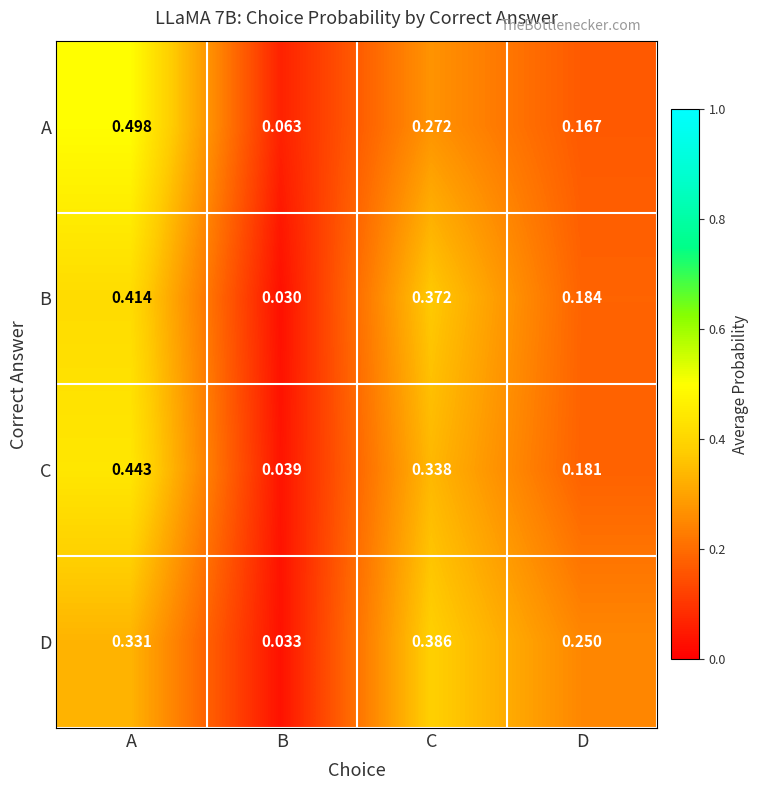

Which series has the widest spread of values?

A